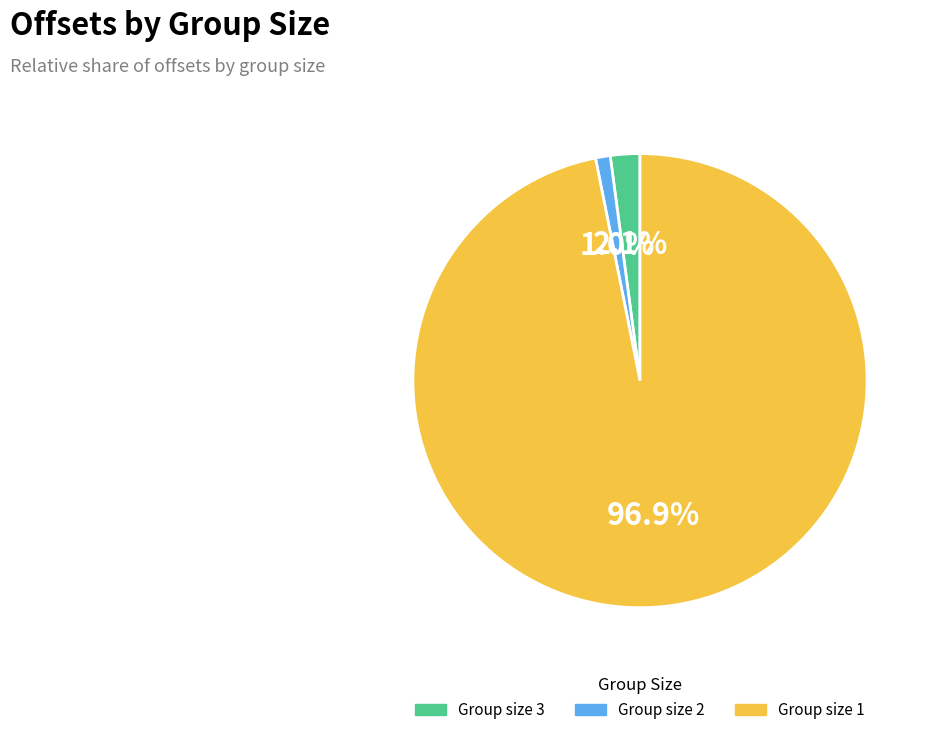

How many segments does this pie chart have?

3